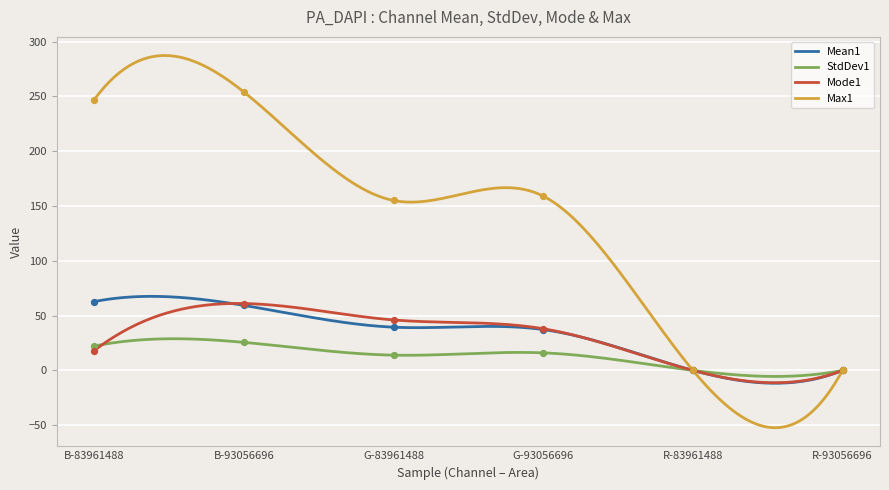

What is the total value across all series at B-83961488?

350.0